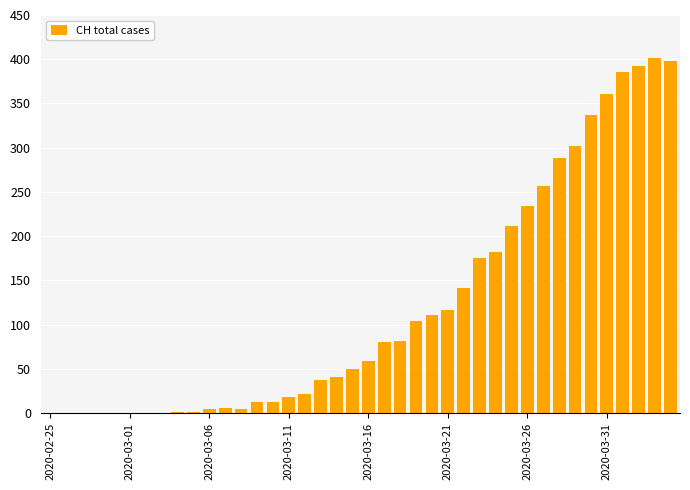

What is the sum of all values?

4827